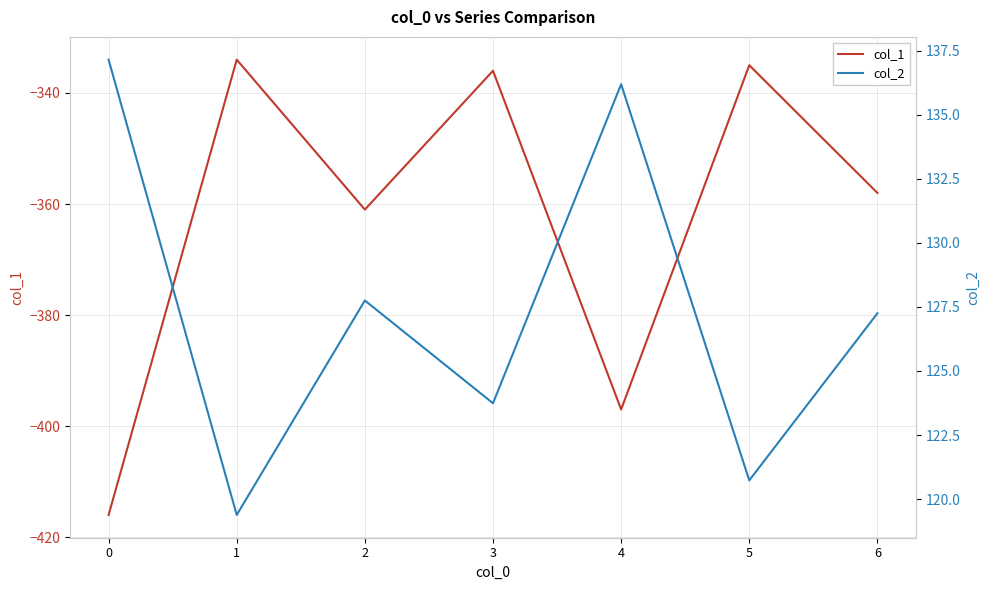

What is the spread (max minus min) of values at 2?

488.8